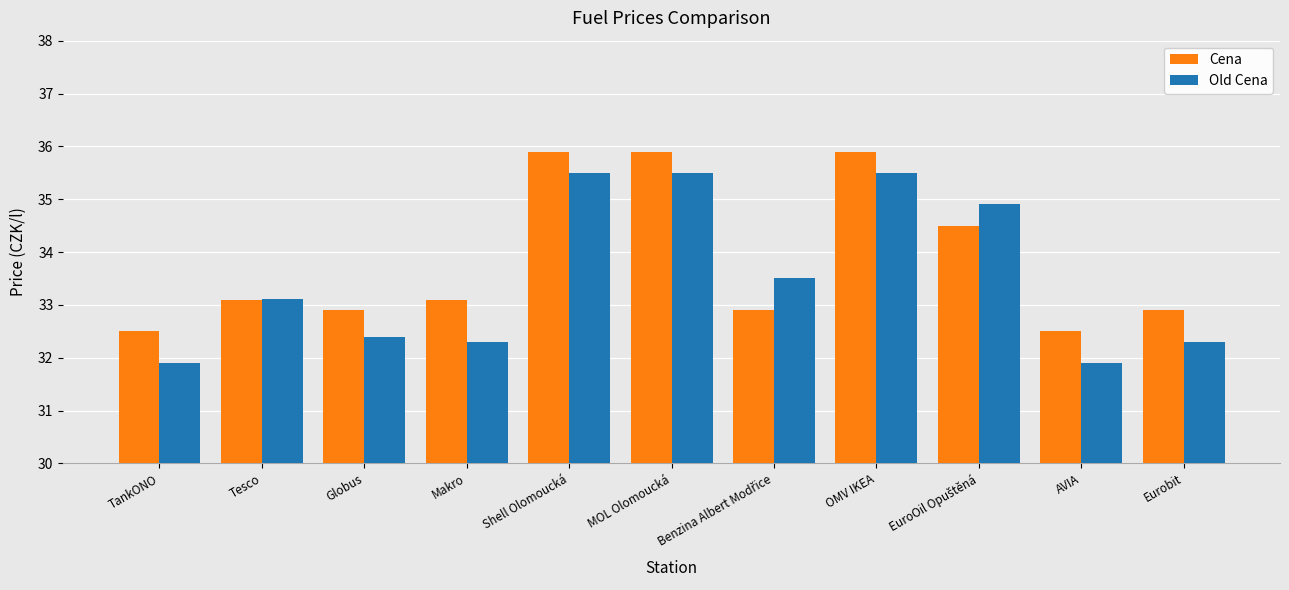

At which label does Old Cena first exceed 33?

Tesco